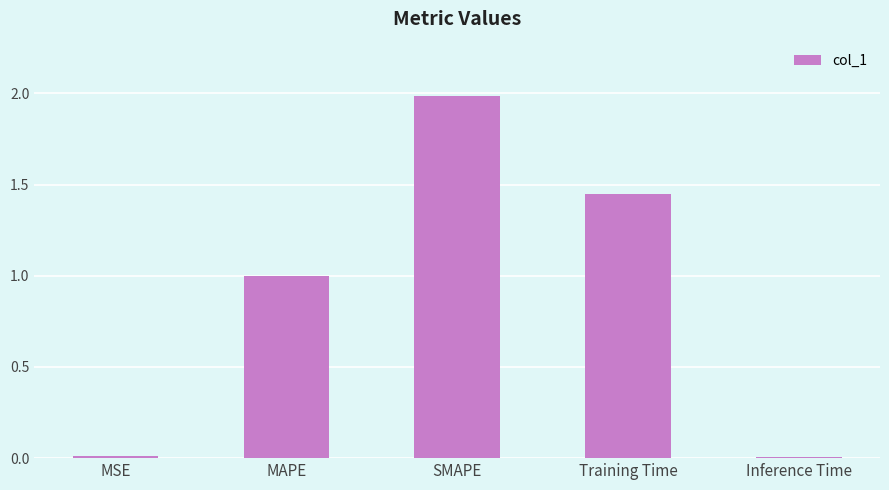

What position from the left is MAPE?

2